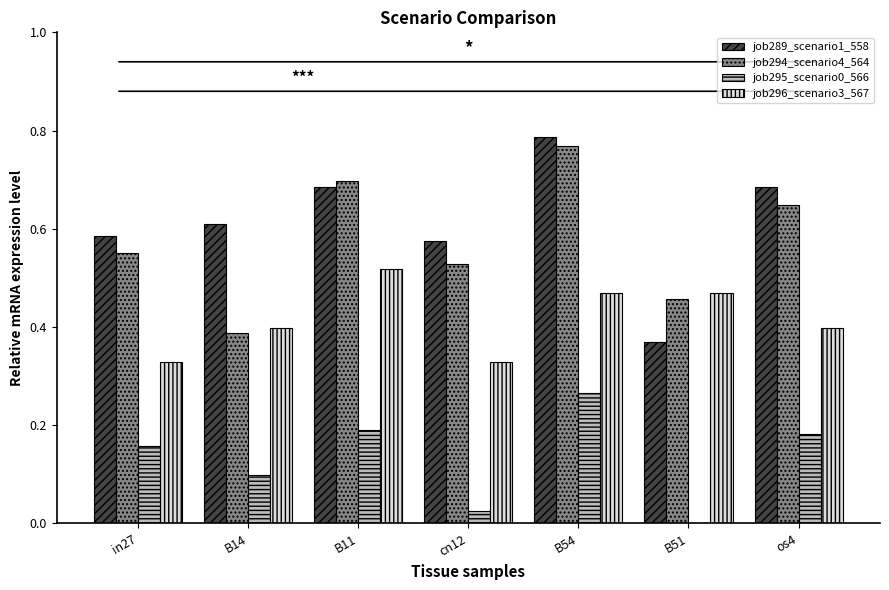

How many groups of bars are there?

7